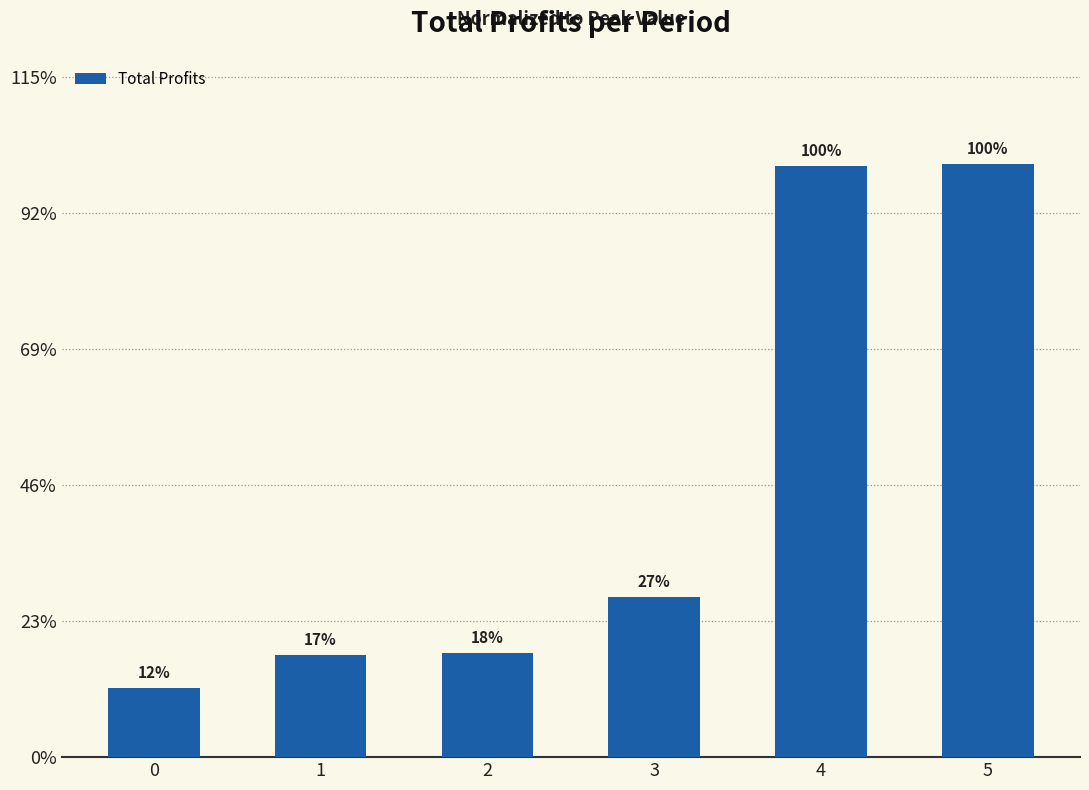

Are the bars grouped side by side (vs. stacked)?

No